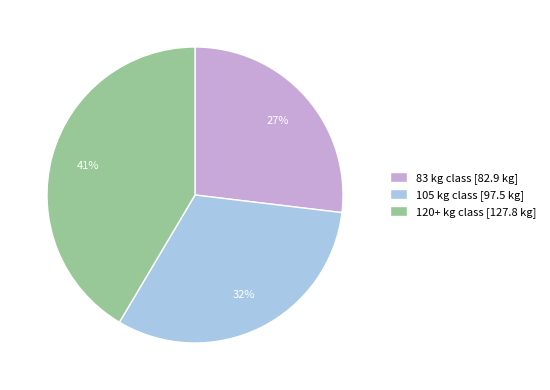

Does 83 represent more than half of the total?

No